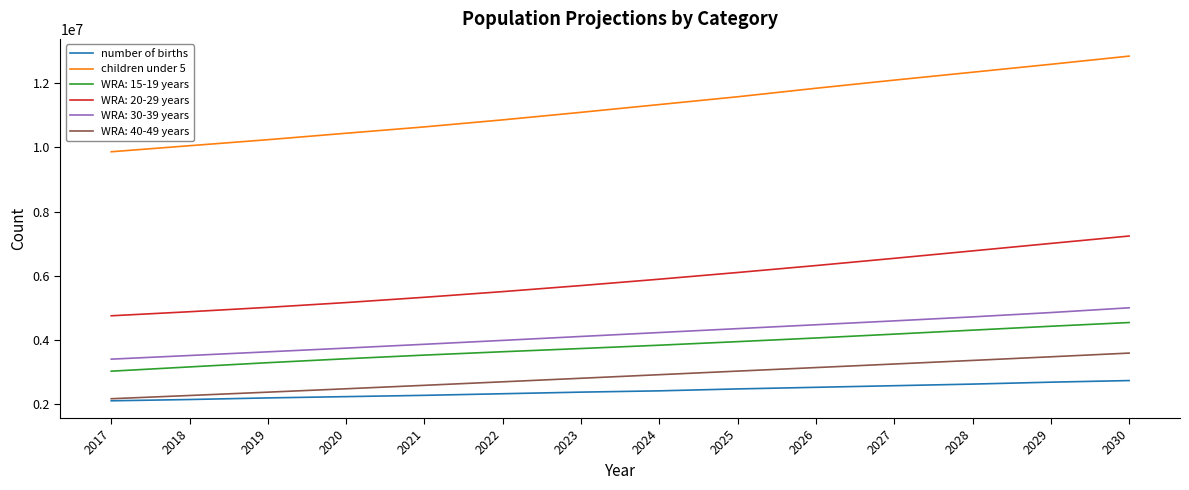

Is this an area chart (filled region under the line)?

No